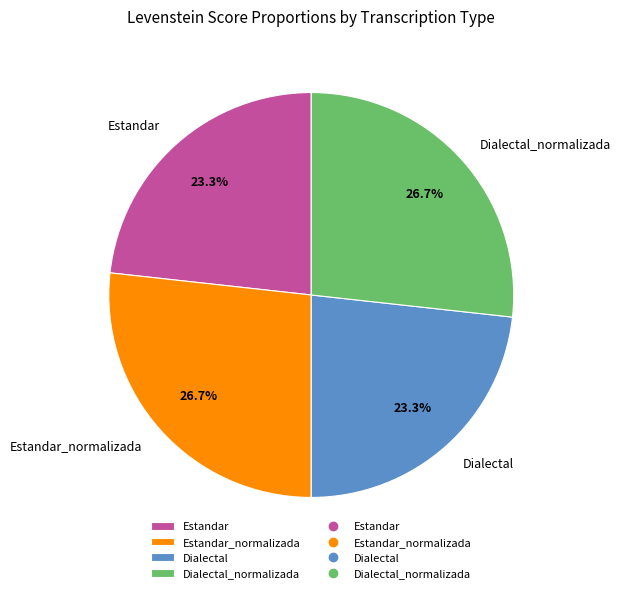

Is there a majority slice in this chart?

No